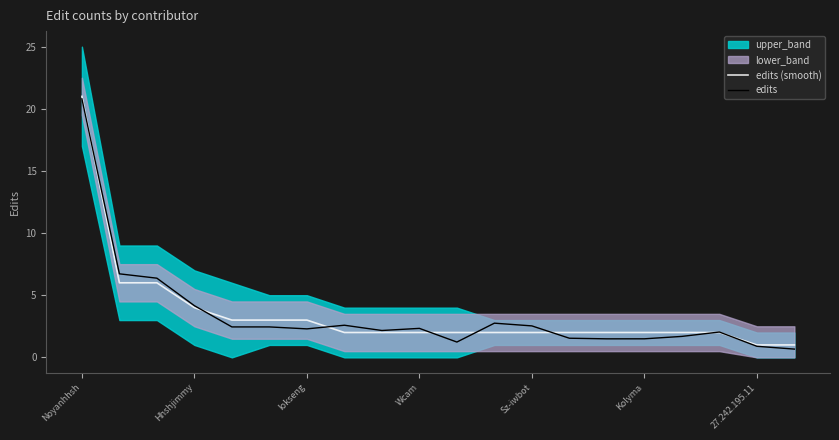

Read the edits (smooth) value at Kolyma.

2.0